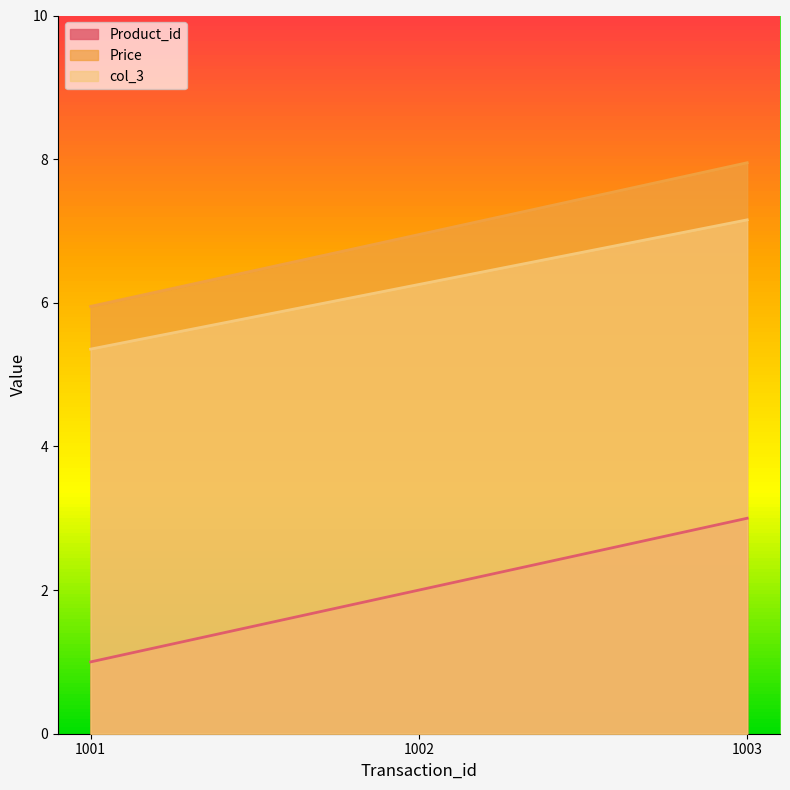

Which category has the highest value across all series?

1003